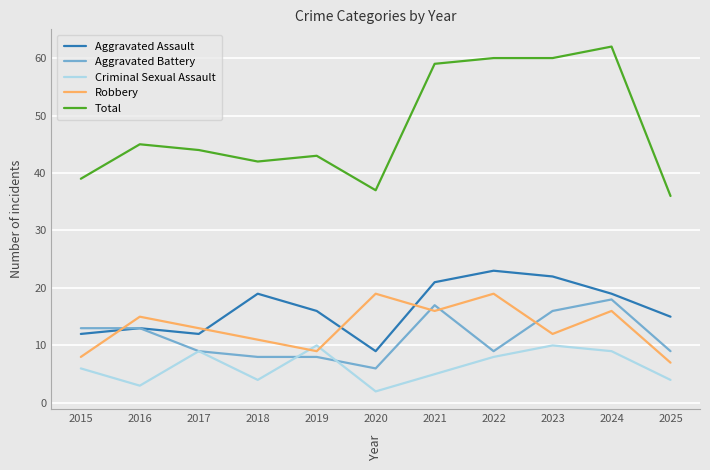

Which category has the lowest value in the Aggravated Assault series?

2020